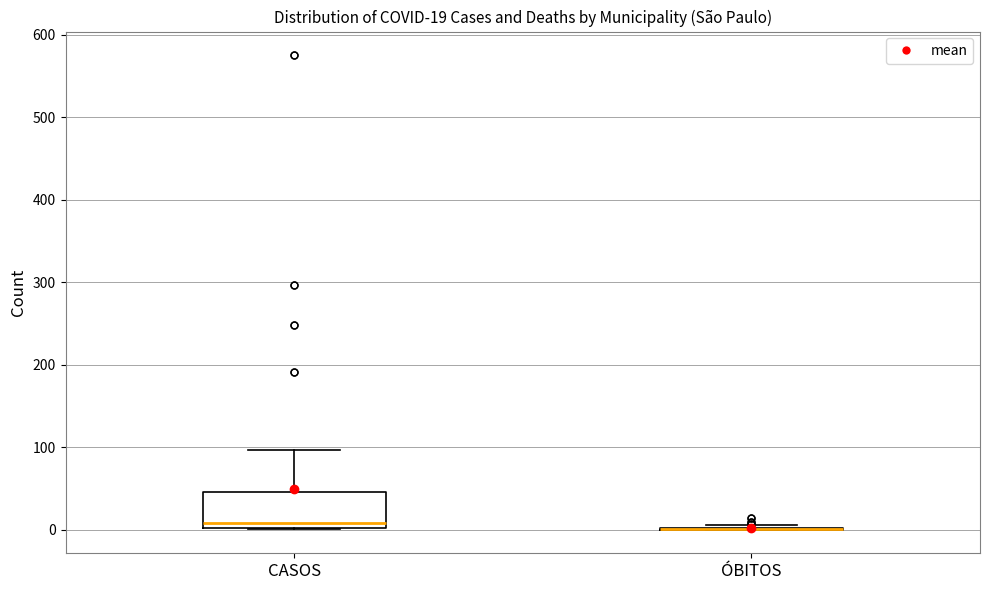

Which box is the tallest, from its lower edge to its upper edge?

CASOS